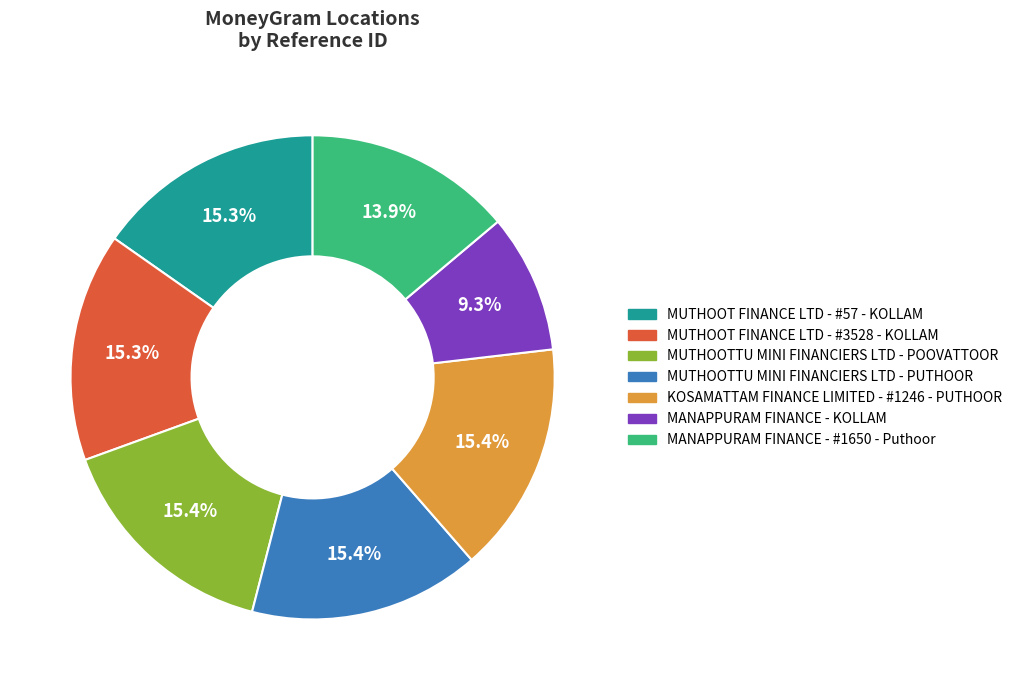

Approximately how many times larger is the value at MANAPPURAM FINANCE - KOLLAM compared to MANAPPURAM FINANCE - #1650 - Puthoor?

0.7